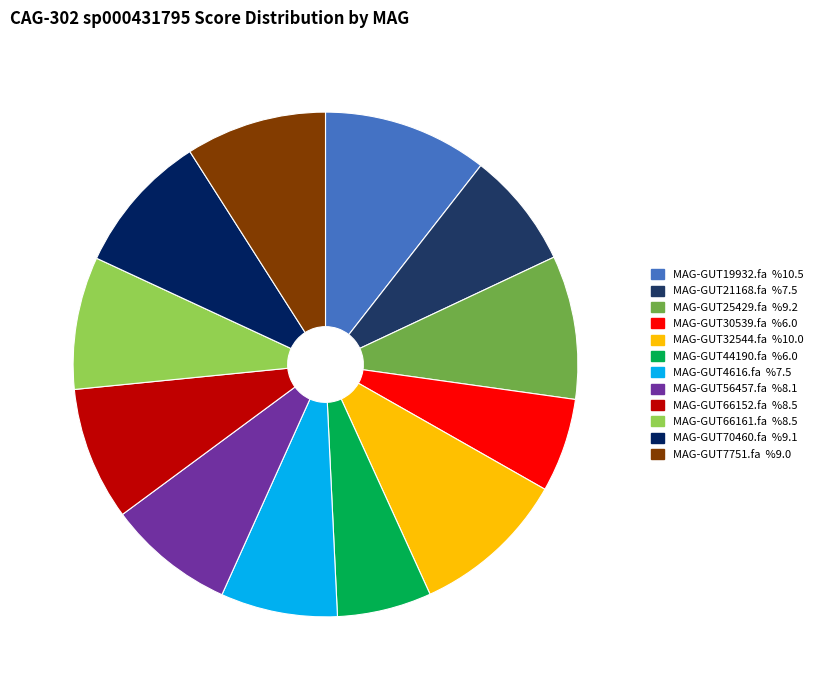

Count the number of slices in the pie.

12